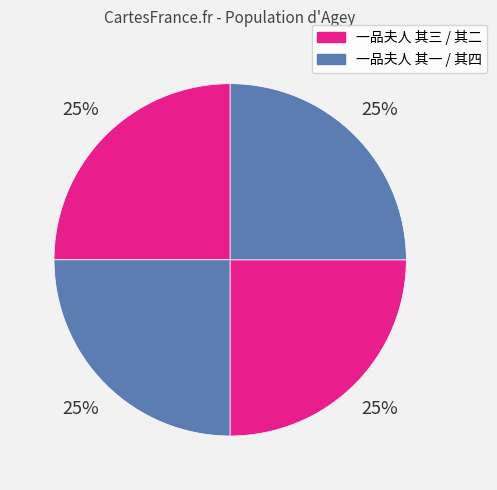

Count the number of slices in the pie.

4